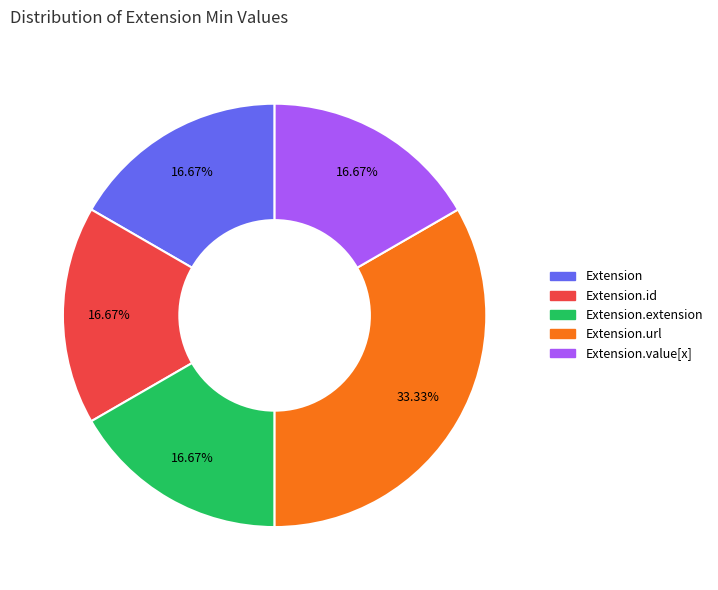

How many segments does this pie chart have?

5